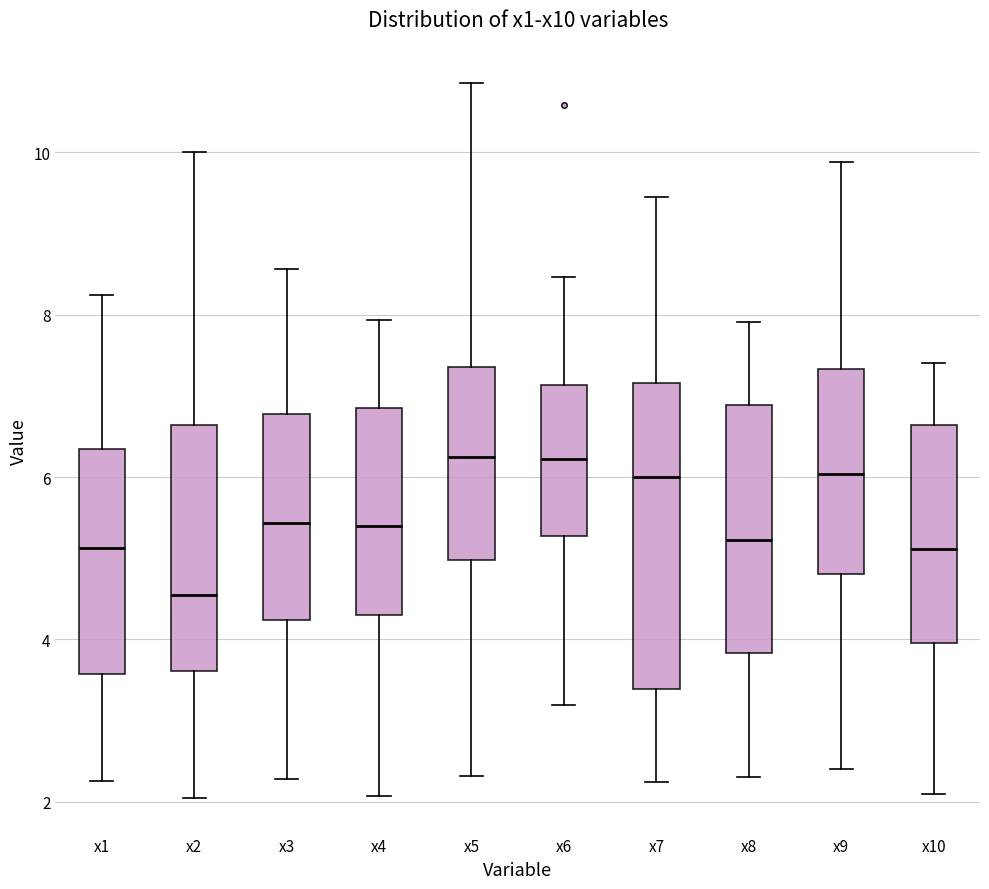

Reading left to right, transcribe this box plot: for each box, give where its median line is, the range the box spans, and where its two whiskers end, as read against the y-axis. The values are not printed on the chart, so give them approximately, as read against the axis.

x1: median 5.2, box 3.6 to 6.4, whiskers 2.2 to 8.2
x2: median 4.6, box 3.6 to 6.6, whiskers 2.0 to 10.0
x3: median 5.4, box 4.2 to 6.8, whiskers 2.2 to 8.6
x4: median 5.4, box 4.4 to 6.8, whiskers 2.0 to 8.0
x5: median 6.2, box 5.0 to 7.4, whiskers 2.4 to 10.8
x6: median 6.2, box 5.2 to 7.2, whiskers 3.2 to 8.4
x7: median 6.0, box 3.4 to 7.2, whiskers 2.2 to 9.4
x8: median 5.2, box 3.8 to 6.8, whiskers 2.4 to 8.0
x9: median 6.0, box 4.8 to 7.4, whiskers 2.4 to 9.8
x10: median 5.2, box 4.0 to 6.6, whiskers 2.0 to 7.4